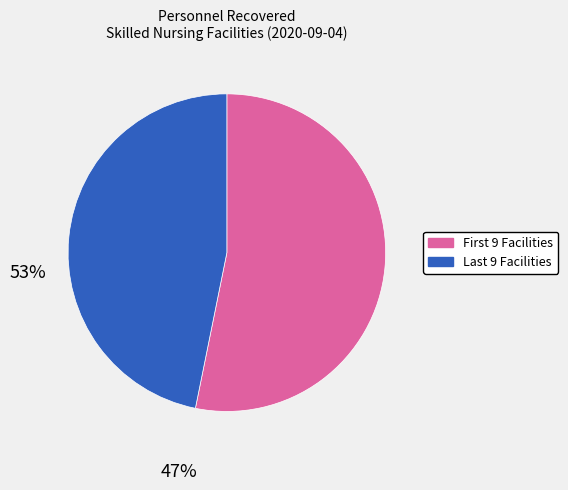

Is there any slice that represents more than half of the pie?

Yes